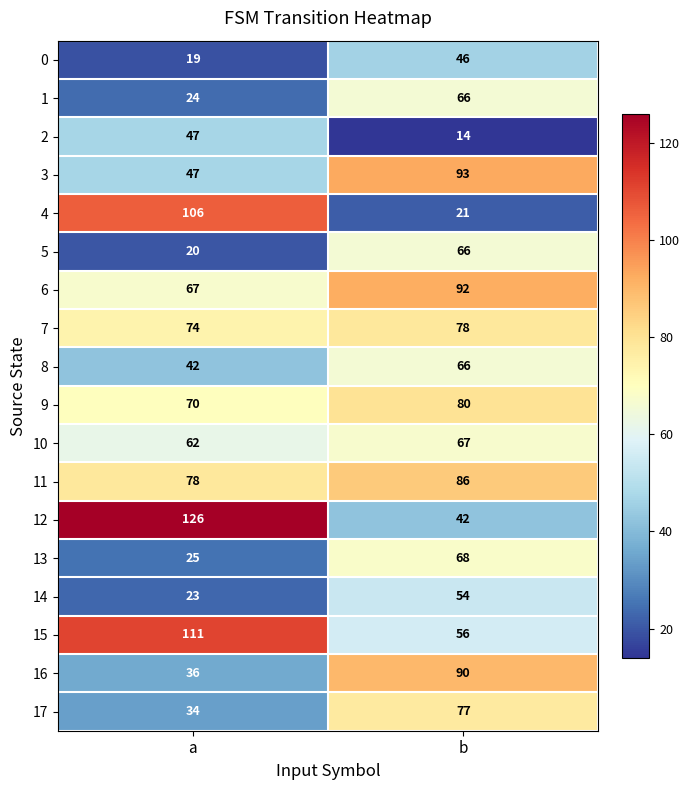

Which label corresponds to the largest value in the chart?

a